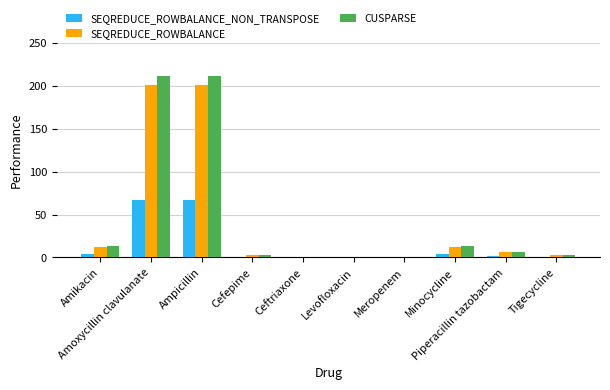

Which series has the largest total across all categories?

CUSPARSE